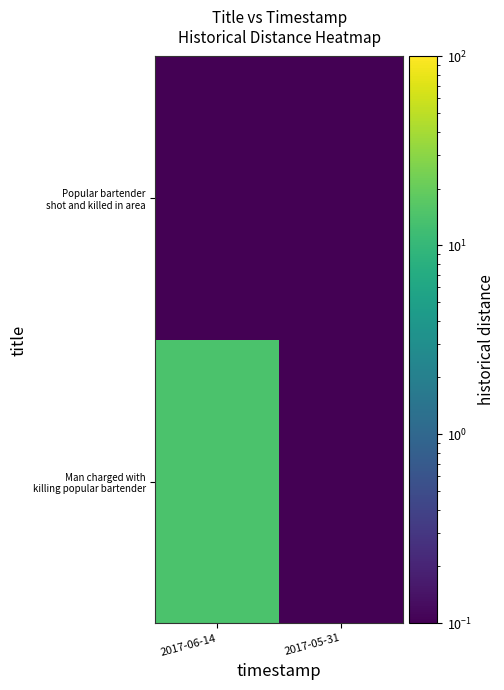

At how many categories does at least one series exceed 5?

1